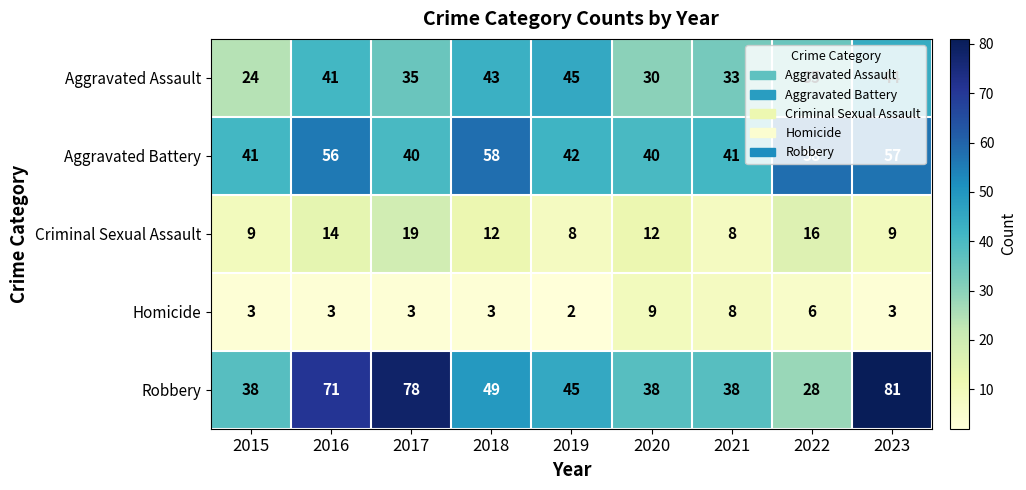

What is the minimum value for Criminal Sexual Assault?

8